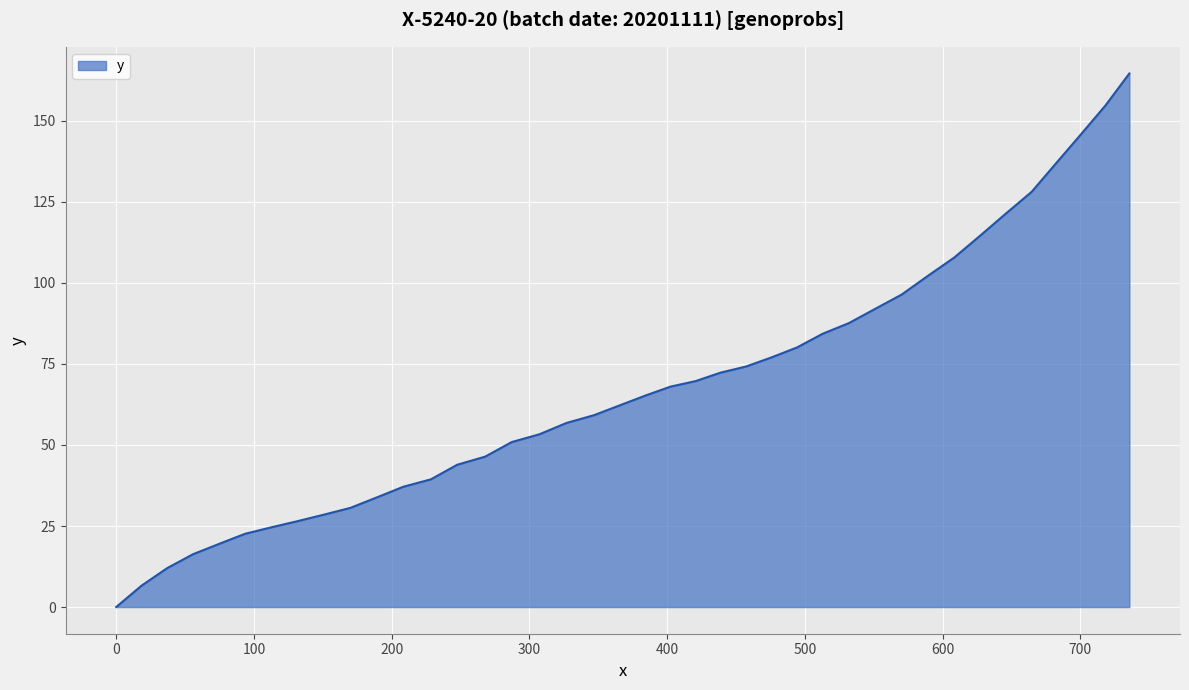

What is the difference between the maximum and minimum values?

164.6